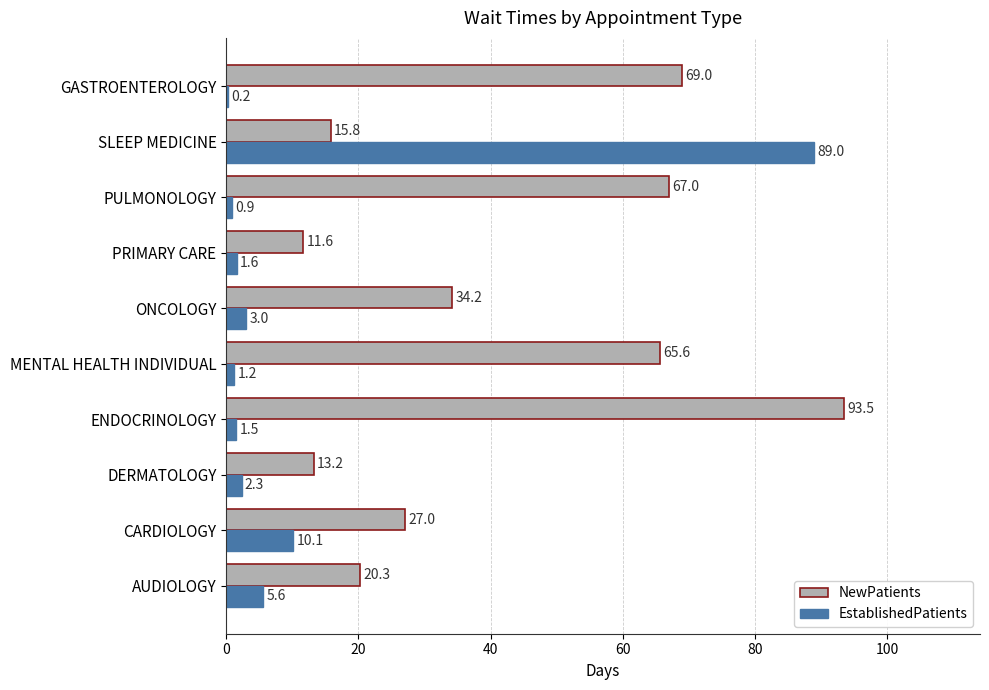

What is the sum of all EstablishedPatients values?

115.4